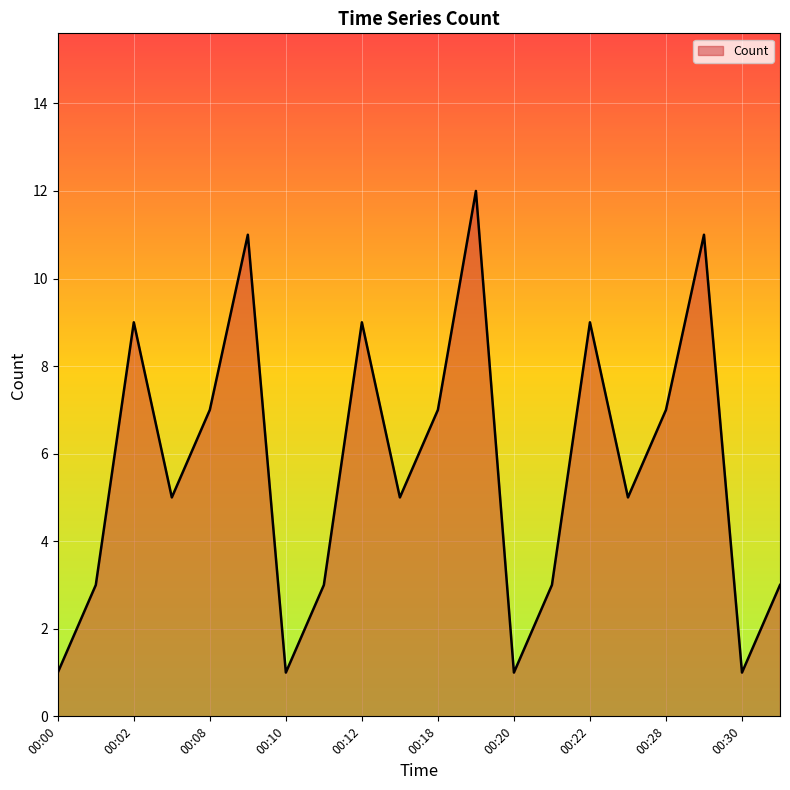

What is the difference between the maximum and minimum values?

11